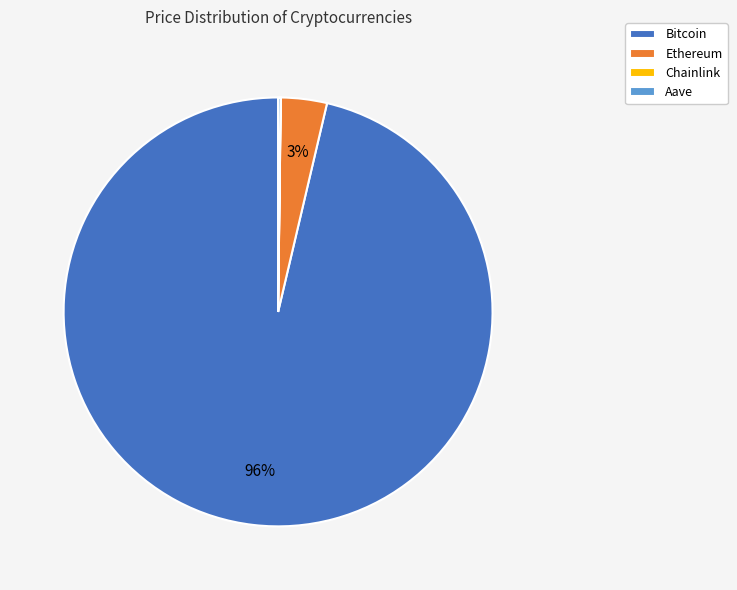

To the nearest percent, what is the average slice percentage?

25%